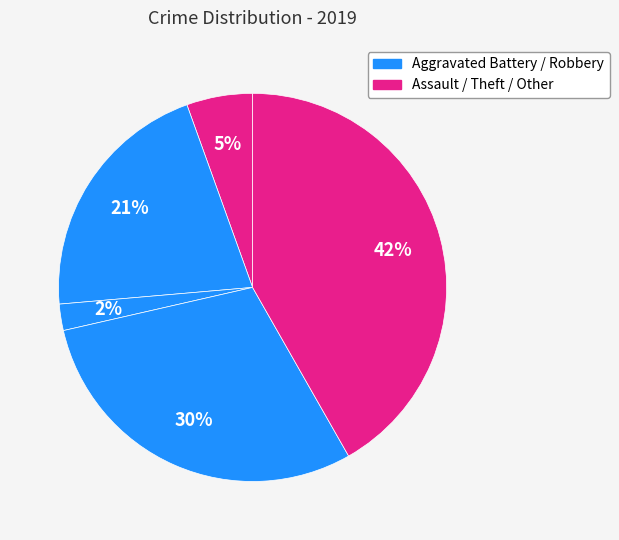

How many slices are in this pie chart?

5